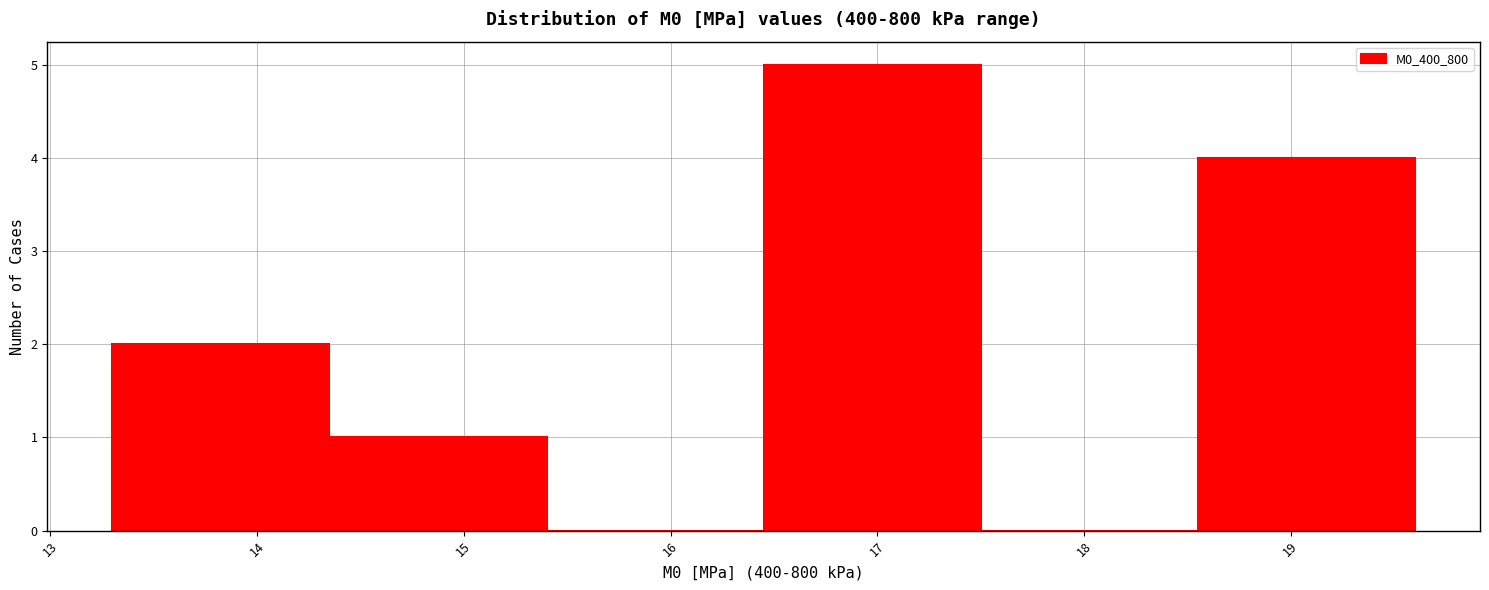

Which range on the x-axis has the tallest bar?

16.45 to 17.50